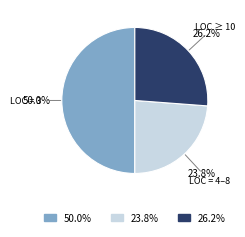

How many slices are in this pie chart?

3